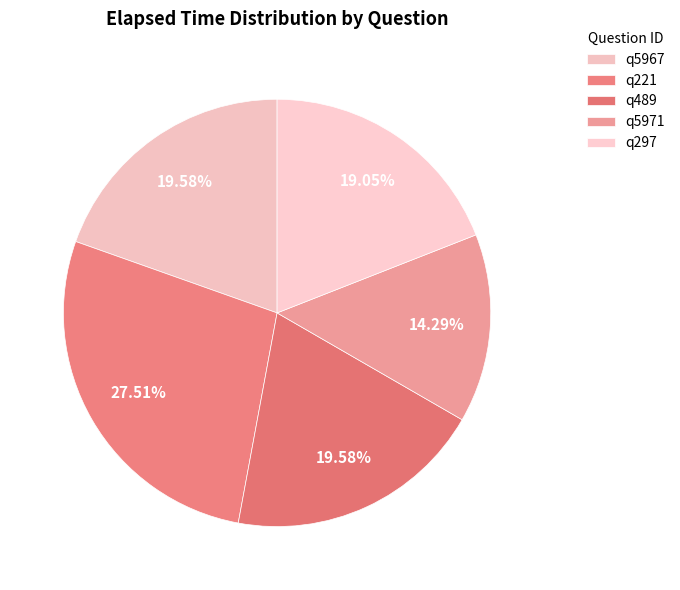

How many slices are in this pie chart?

5